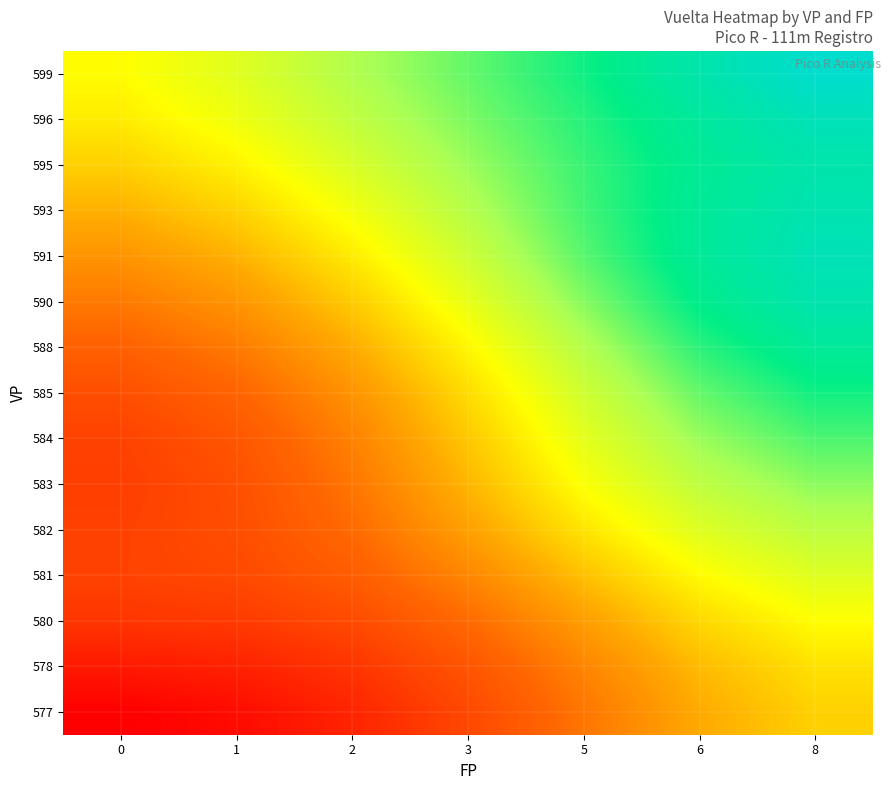

What is the total value across all series at 8?

603.0